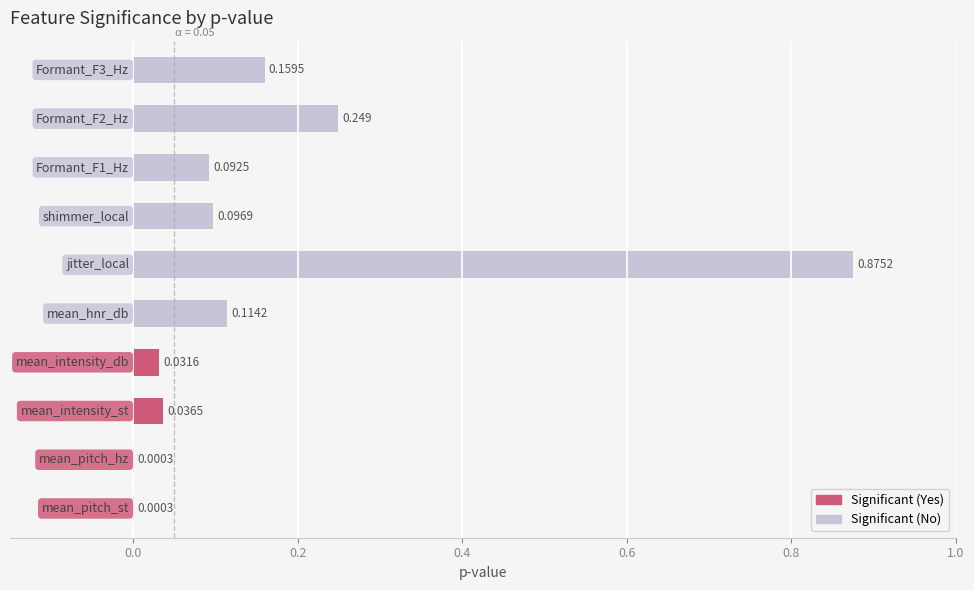

Does the chart contain any negative values?

No